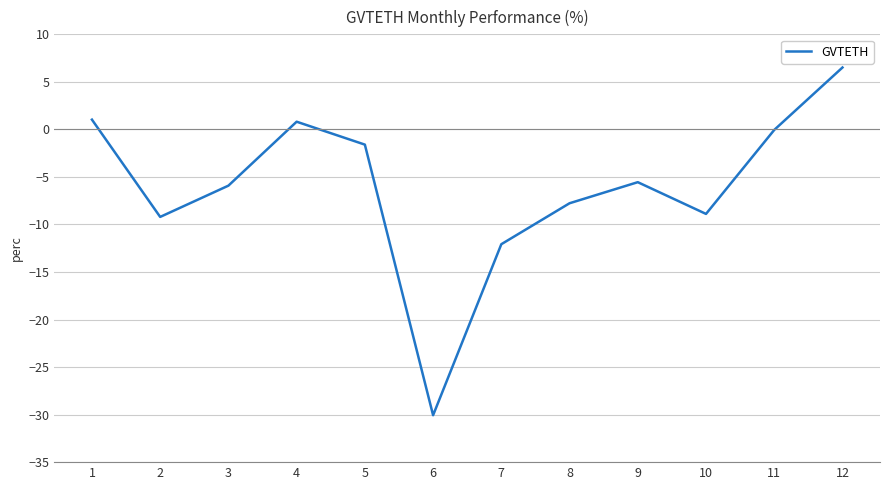

Reading left to right, list all the values displayed in this chart.

1=1.0	2=-9.2	3=-5.9	4=0.8	5=-1.6	6=-30.1	7=-12.1	8=-7.8	9=-5.6	10=-8.9	11=-0.1	12=6.5